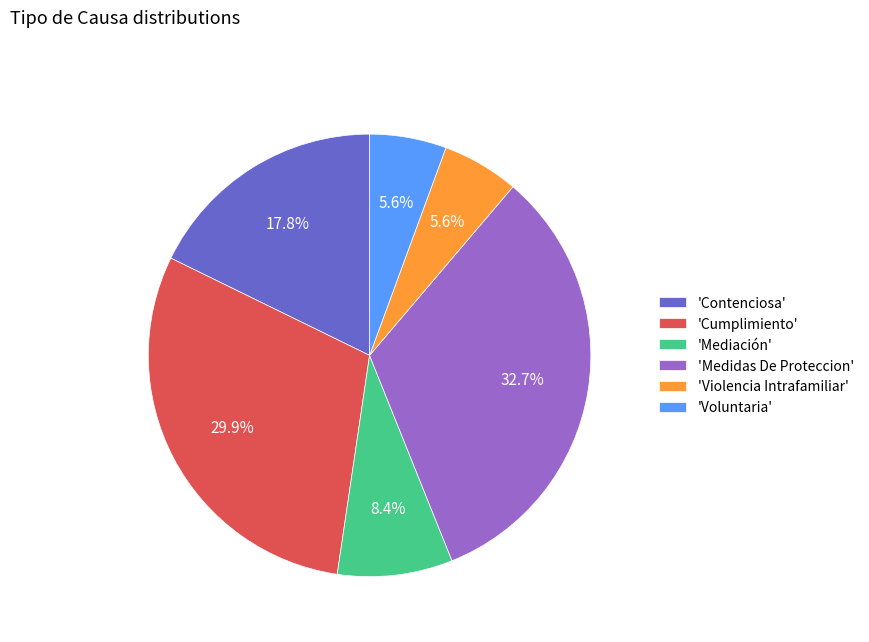

Is there a majority slice in this chart?

No